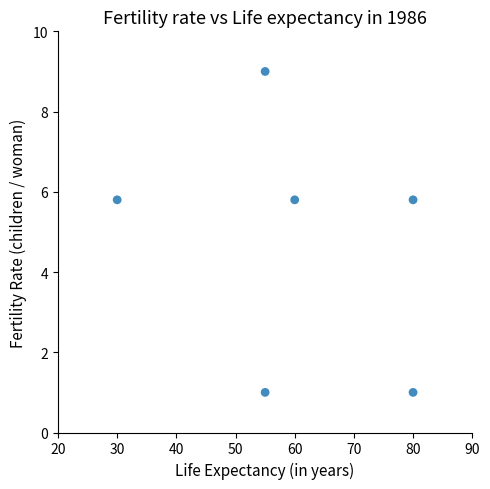

What is the average X value?

60.0